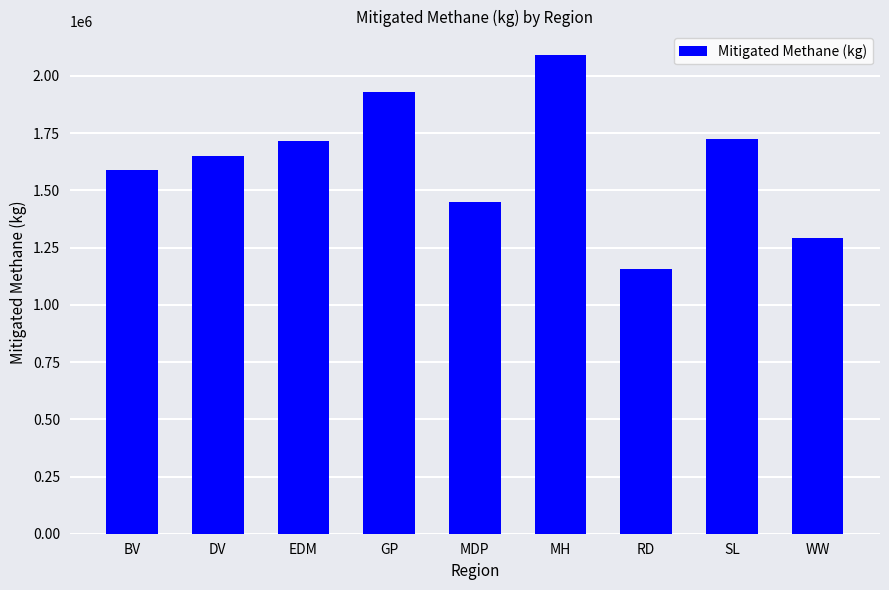

What is the label of the 6th bar from the right?

GP